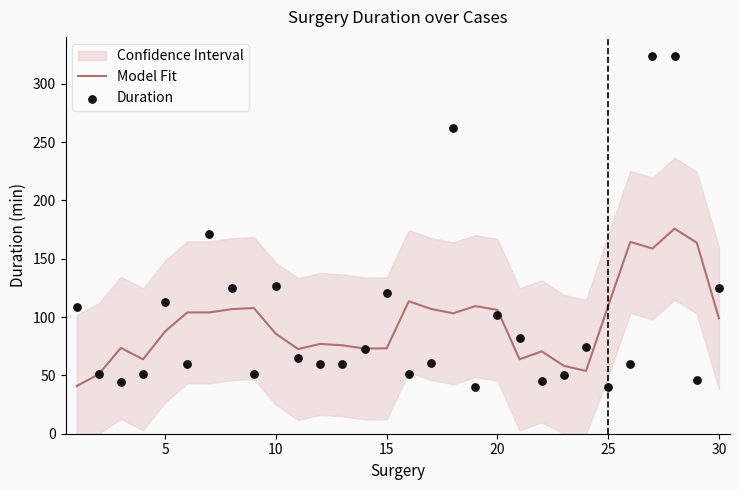

What is the highest value of the Model Fit series?

175.8